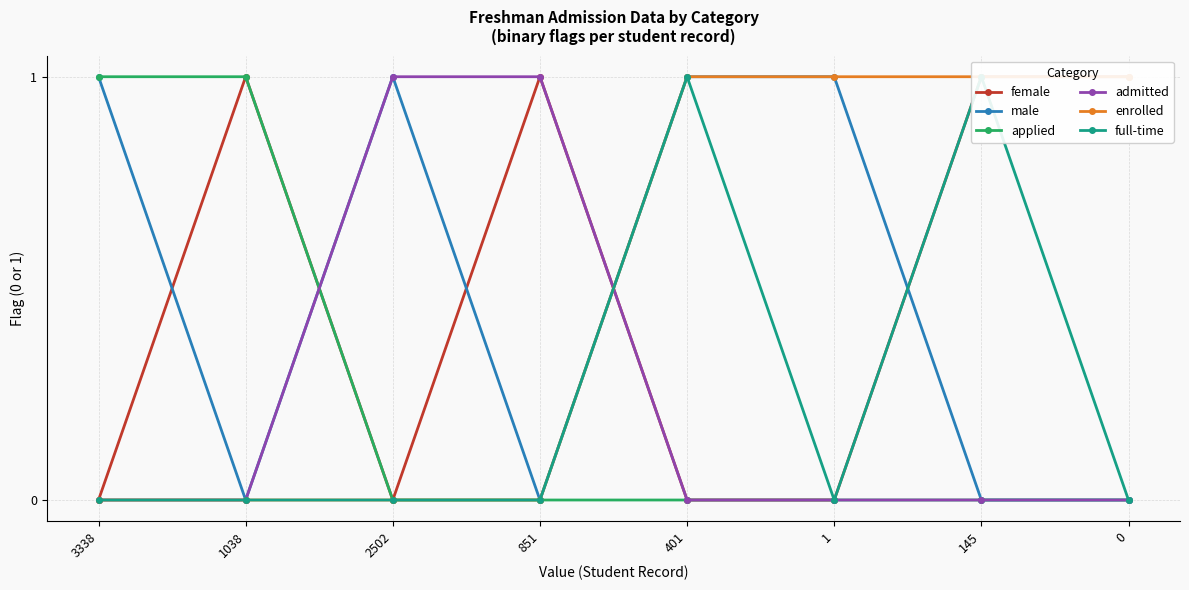

What is the label of the 3rd point from the right?

1